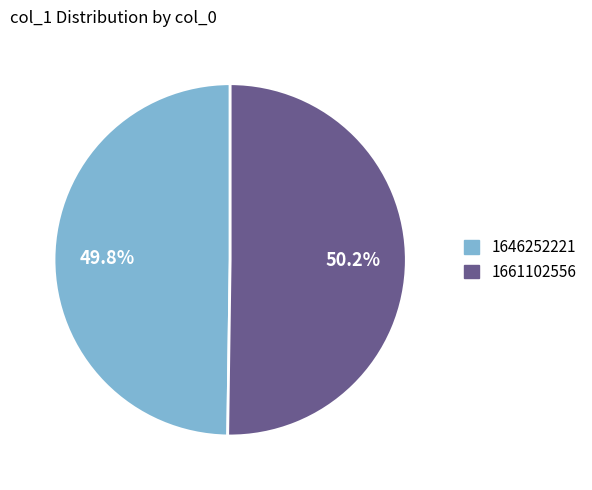

Is it true that 1661102556 is 64% of the pie?

False